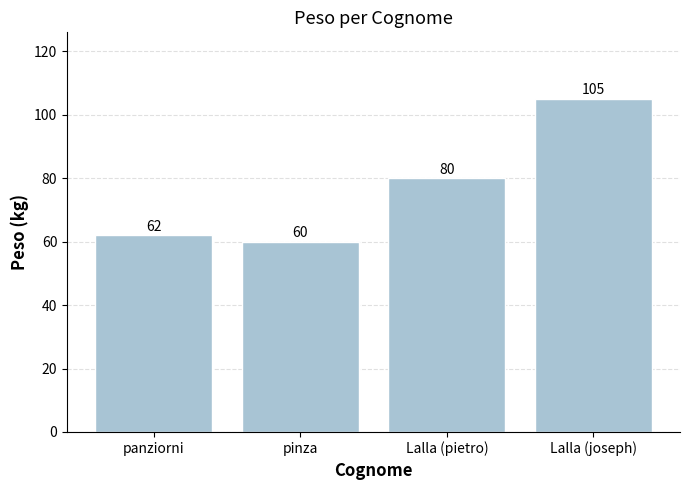

What is the smallest value displayed?

60